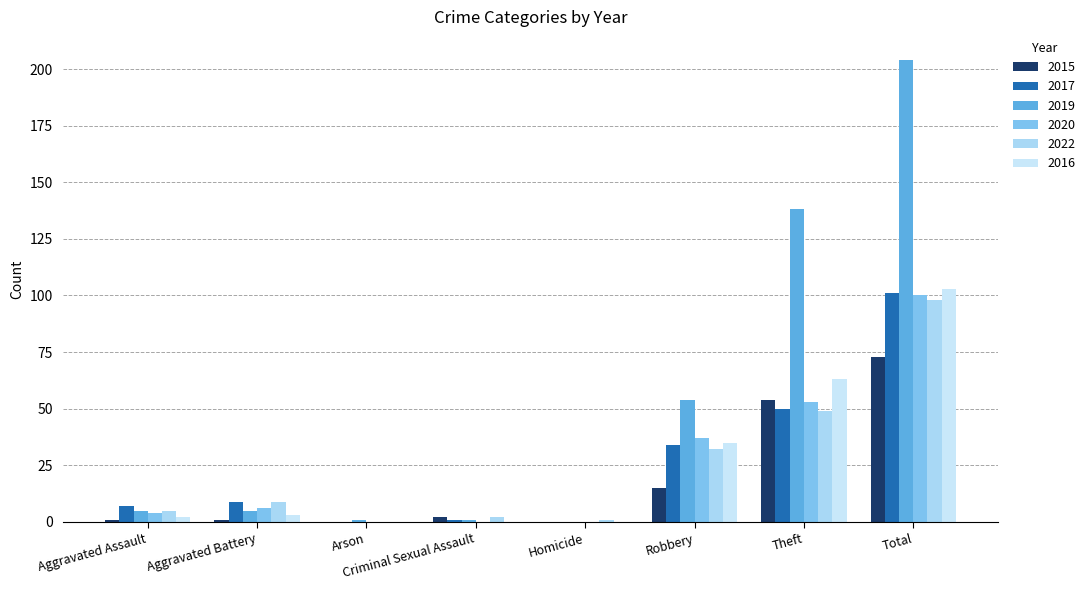

What is the difference between the maximum and minimum values in the 2016 series?

103